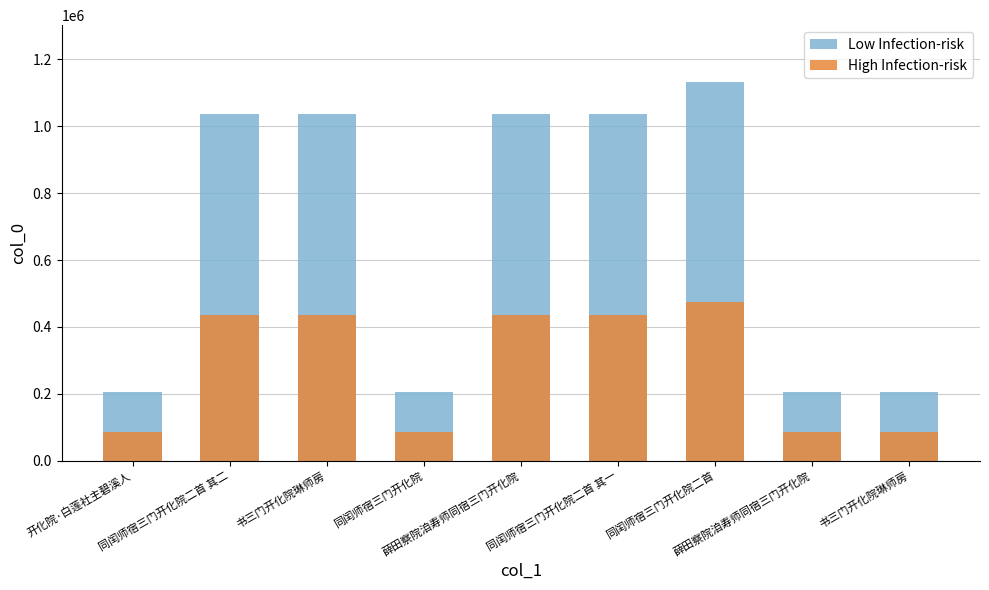

What is the greatest value displayed?

1132427